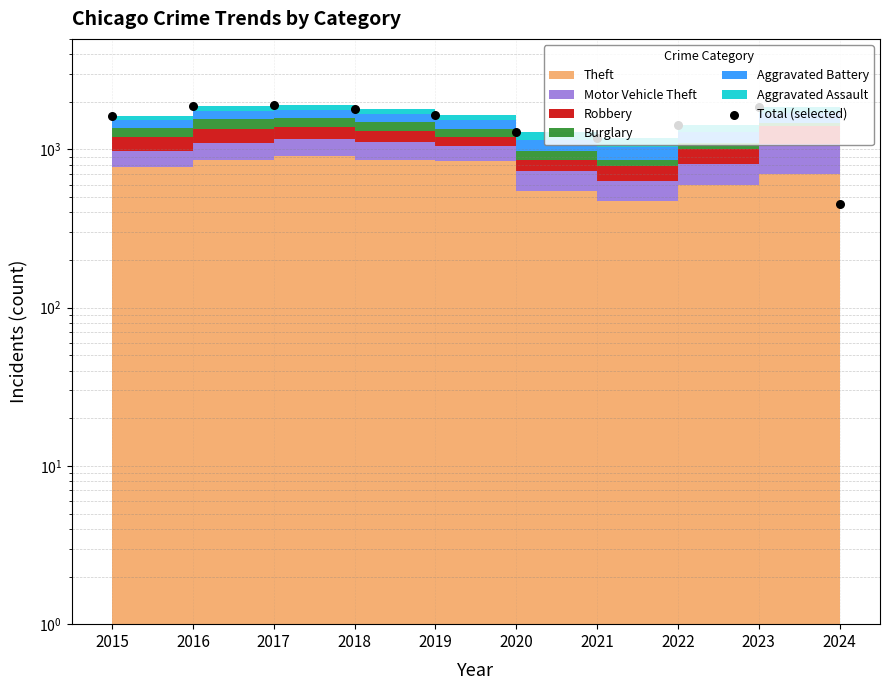

Approximately how many times larger is the value at 2019 compared to 2020?

1.3